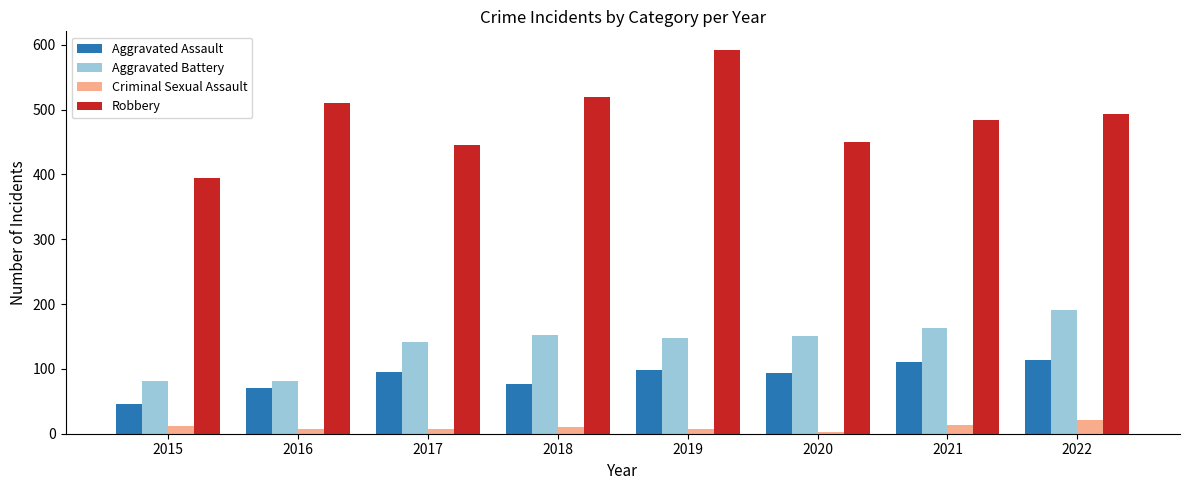

How many categories are shown in the chart?

8